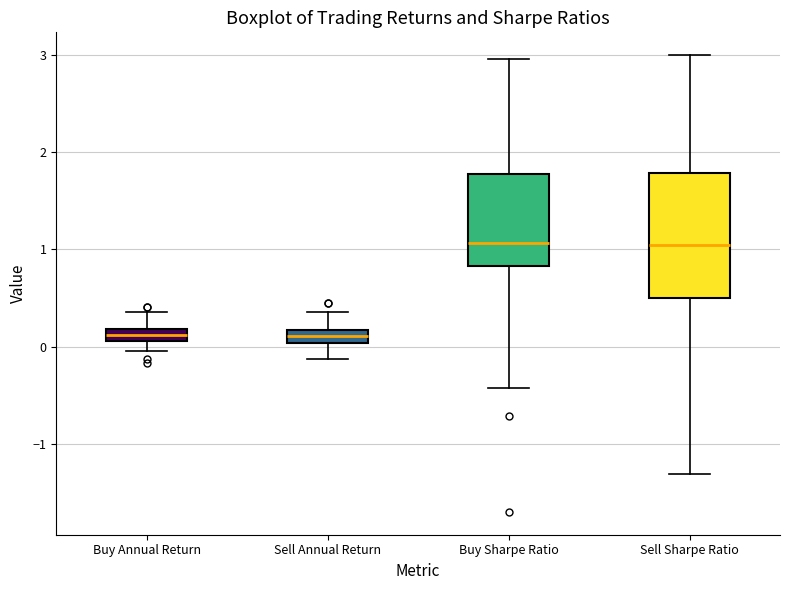

Where does the upper whisker of the box for Buy Annual Return end on the y-axis? The values are not printed on the chart, so give them approximately, as read against the axis.

0.4